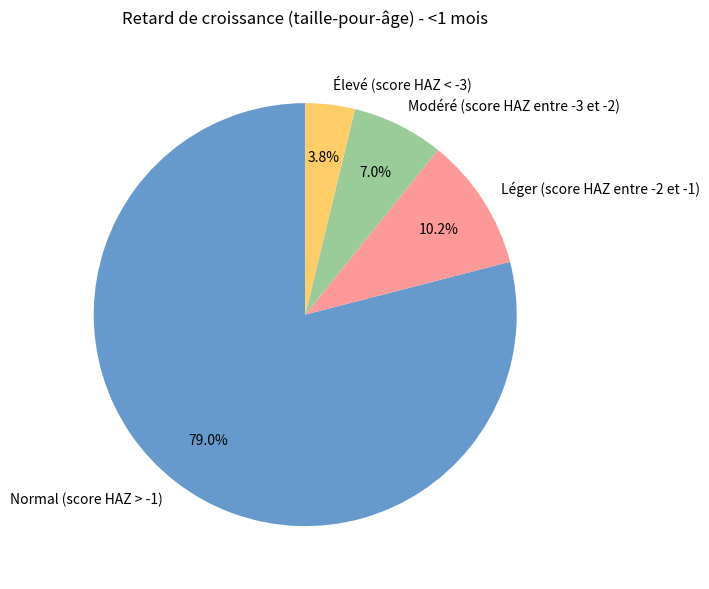

Is it true that Normal (score HAZ > -1) is 92% of the pie?

False